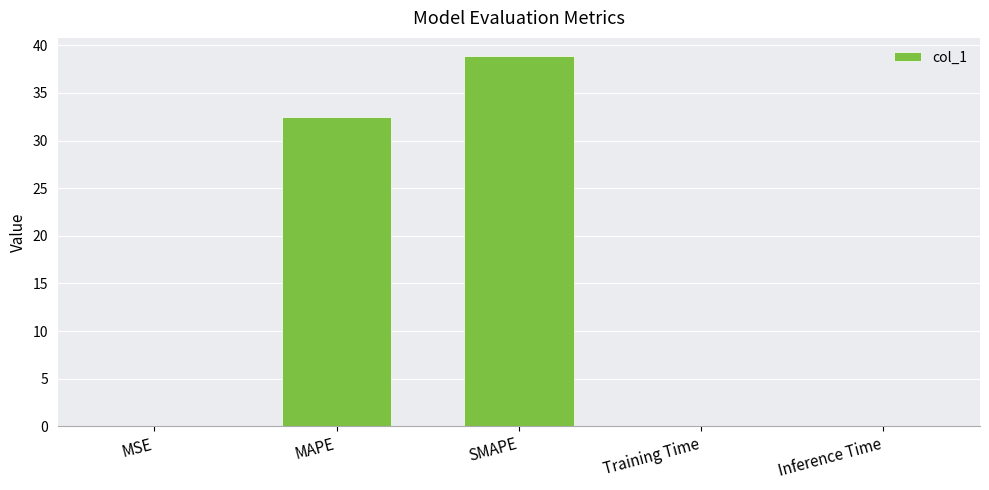

What is the maximum value shown in the chart?

38.8